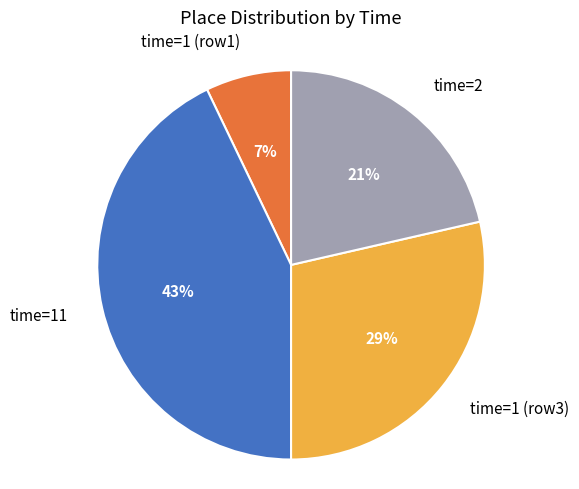

Is the sum of time=2 and time=1 (row1) greater than half?

No